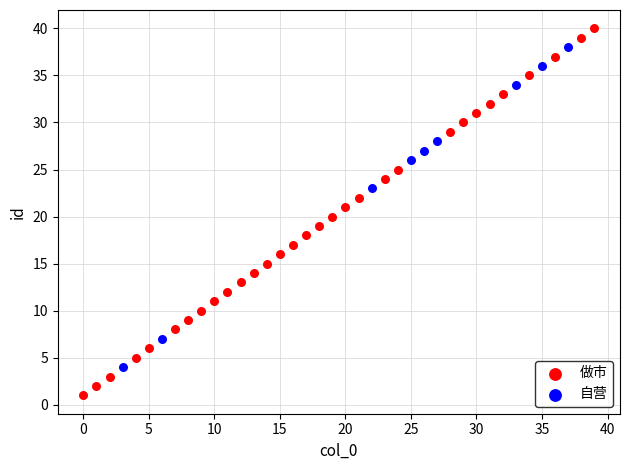

Which series contains the lowest Y value?

做市